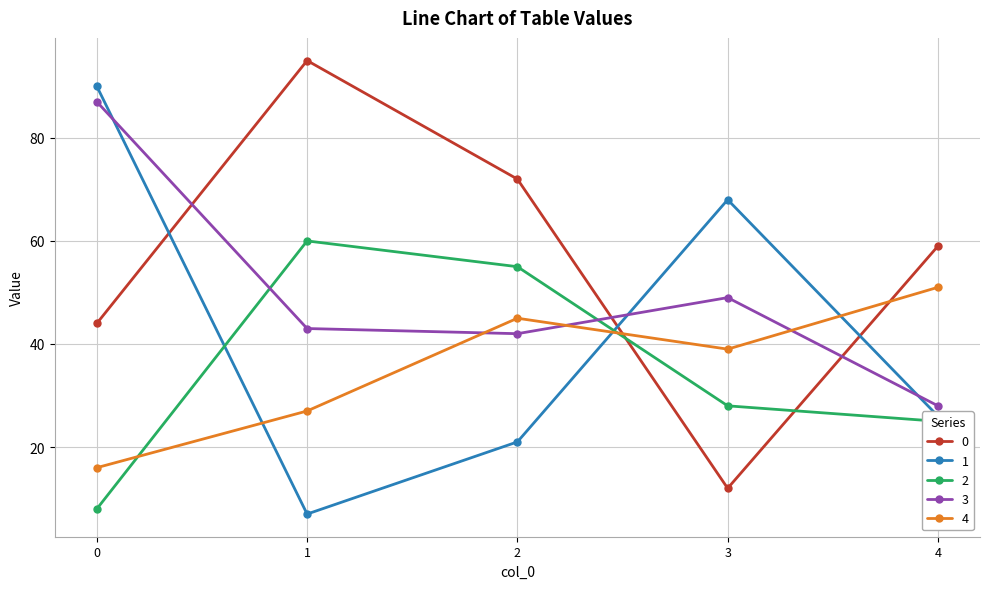

At how many categories does at least one series exceed 61?

4